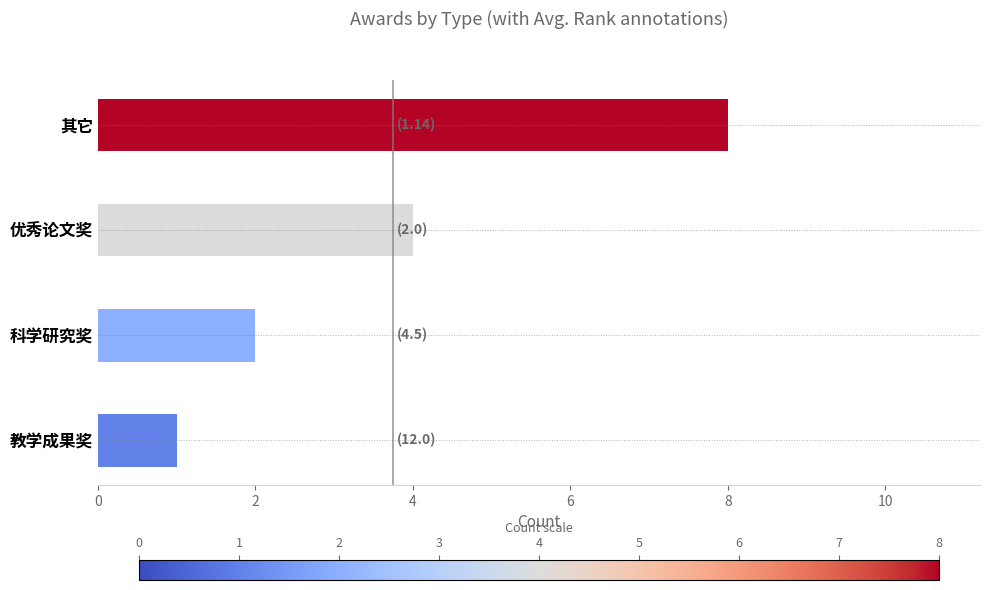

Reading top to bottom, transcribe all the data shown in this chart.

其它=8	优秀论文奖=4	科学研究奖=2	教学成果奖=1